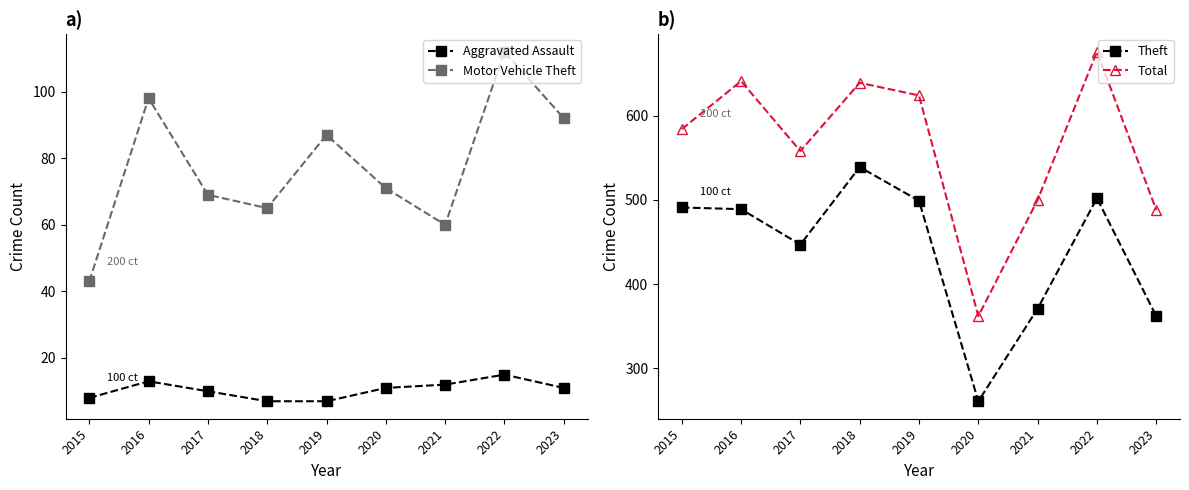

Where is the first local minimum for Motor Vehicle Theft?

2018